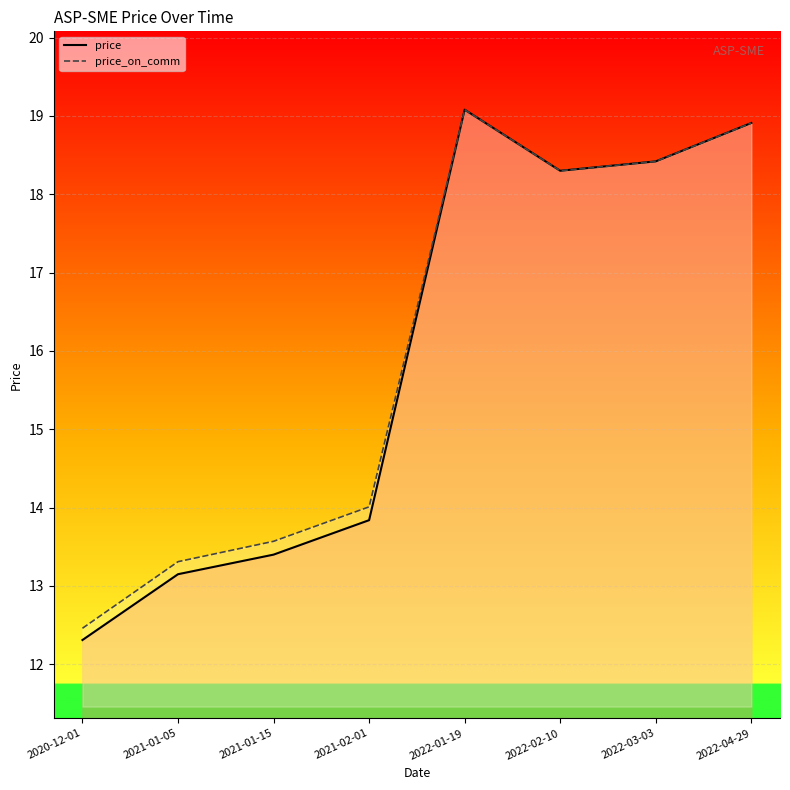

What is the value of the price_on_comm point at the 8th from the left?

18.9